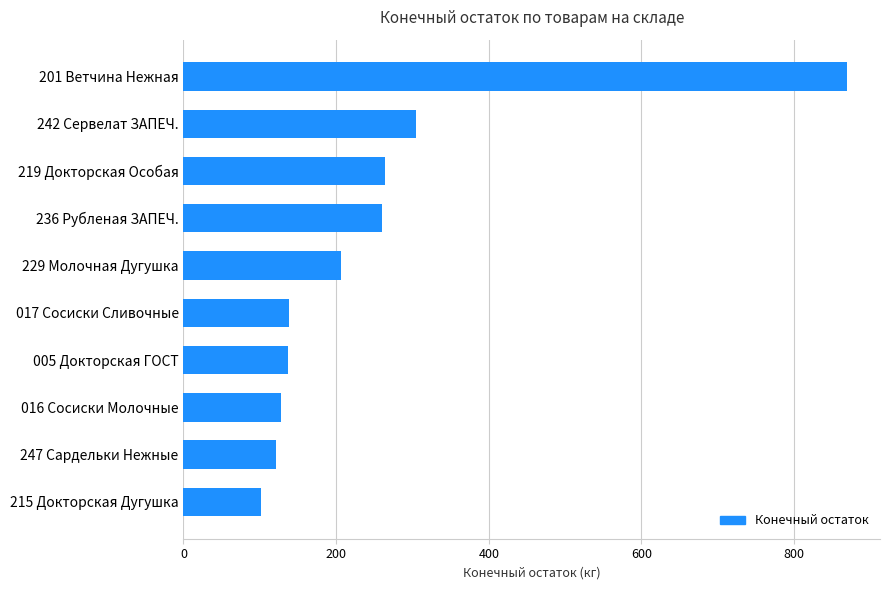

What is the change in value from 229 Молочная Дугушка to 242 Сервелат ЗАПЕЧ.?

+98.5